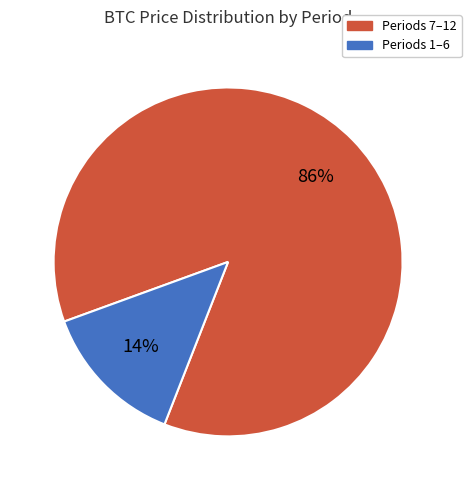

How many segments does this pie chart have?

2